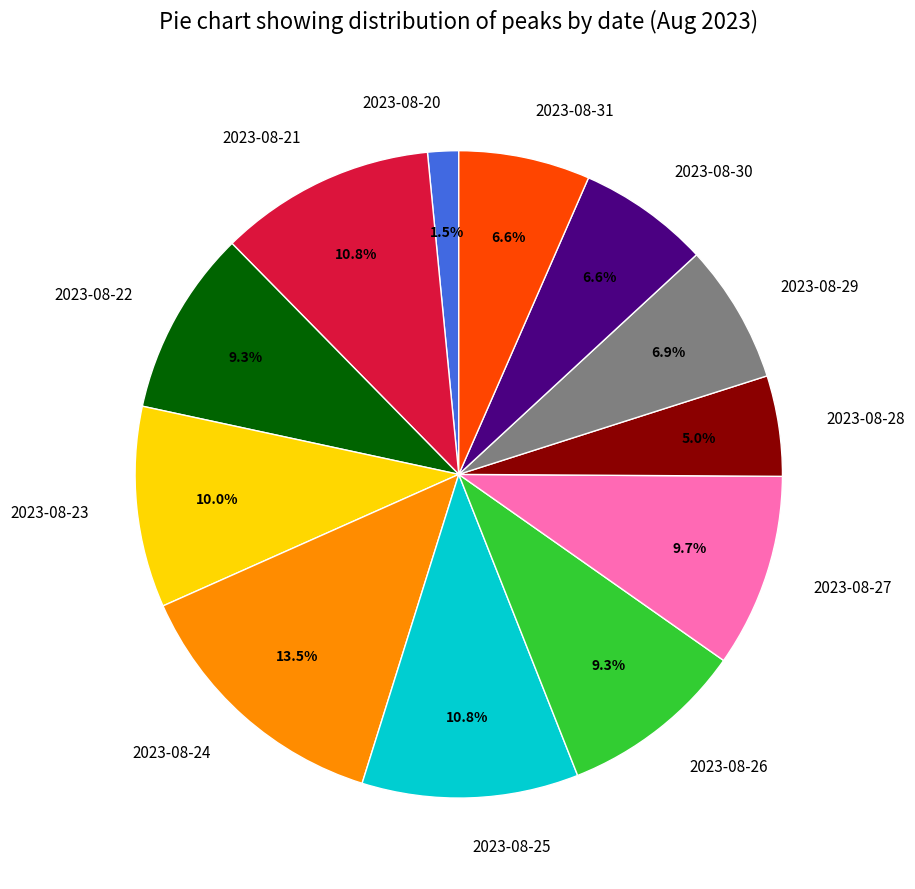

What portion of the pie excludes 2023-08-26?

90.7%